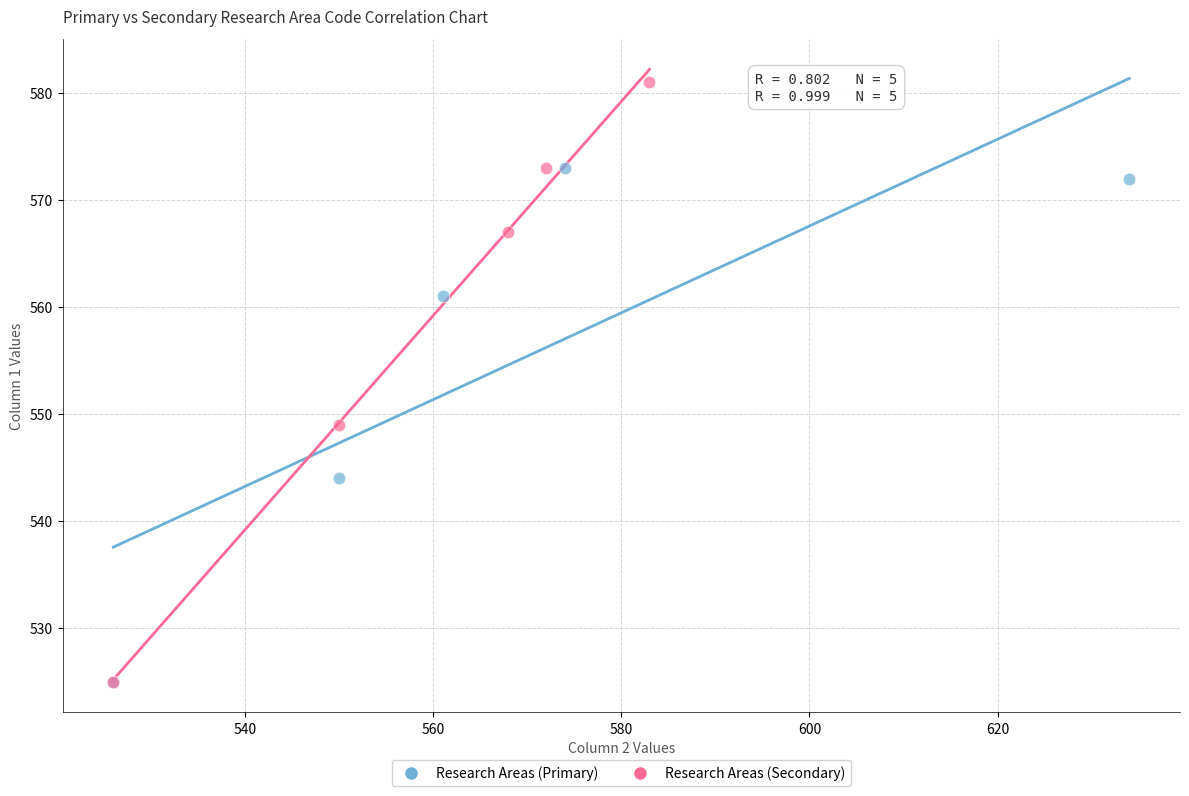

Which series has the widest spread of Y values?

Research Areas (Secondary)